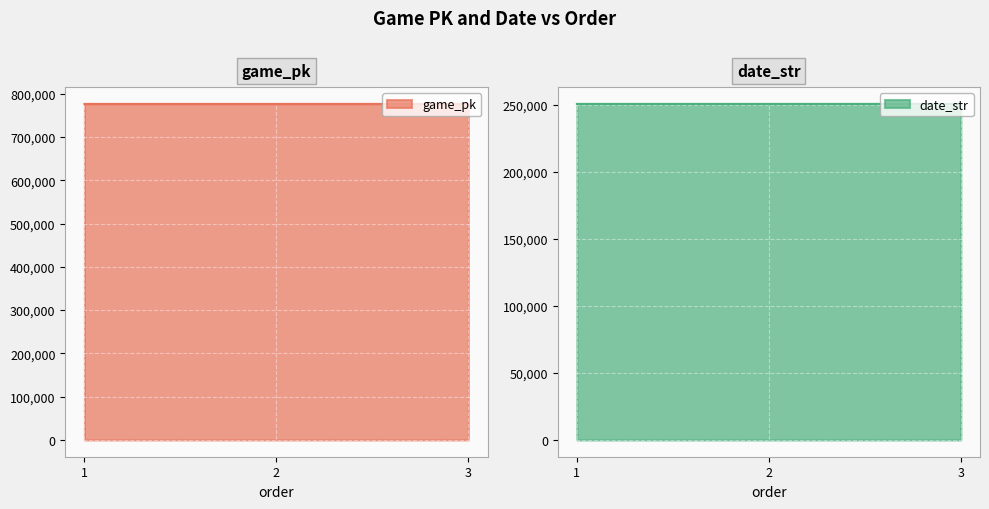

The game_pk series shows 776630 at 2. True or false?

True